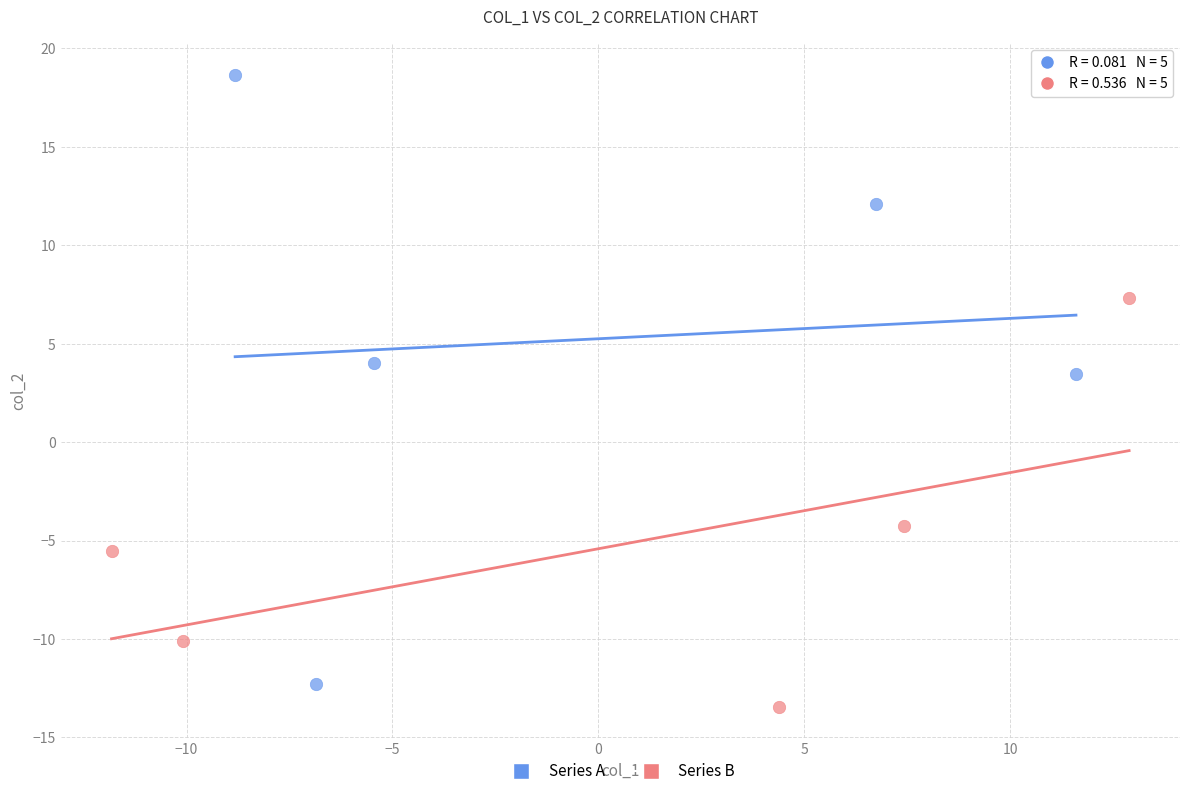

What are all the series names shown in the legend?

Series A, Series B